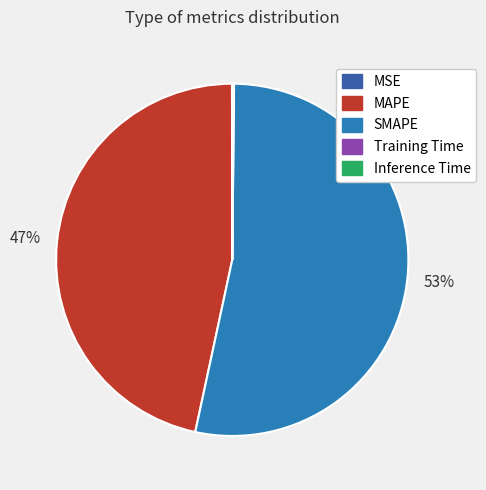

True or false: MAPE accounts for 47% of the total.

True